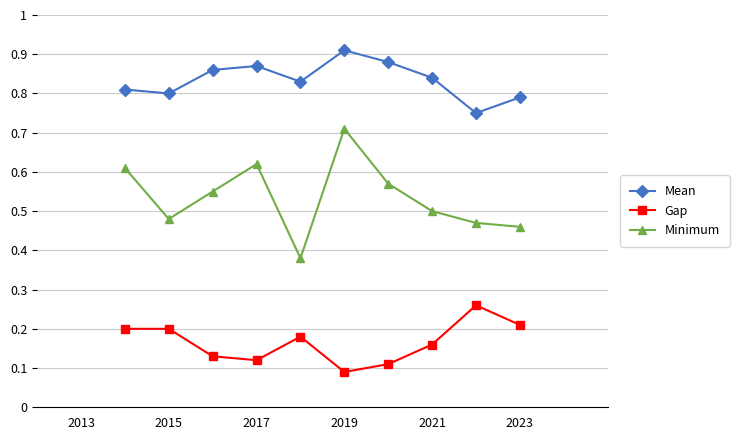

How many lines are shown in the chart?

3